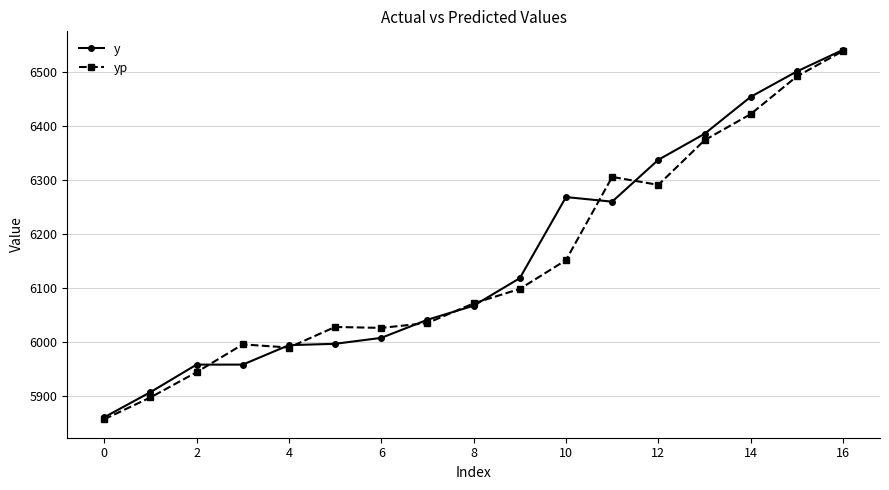

What is the smallest value displayed?

5857.4